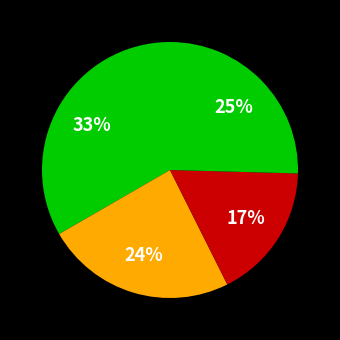

Is there a majority slice in this chart?

No